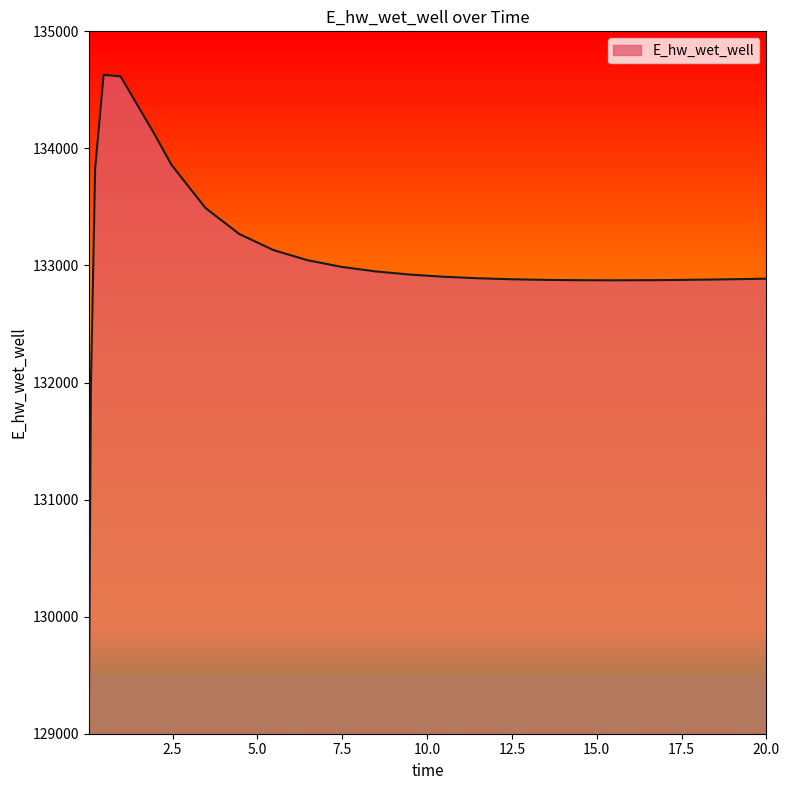

What is the difference between the maximum and minimum values?

5557.7